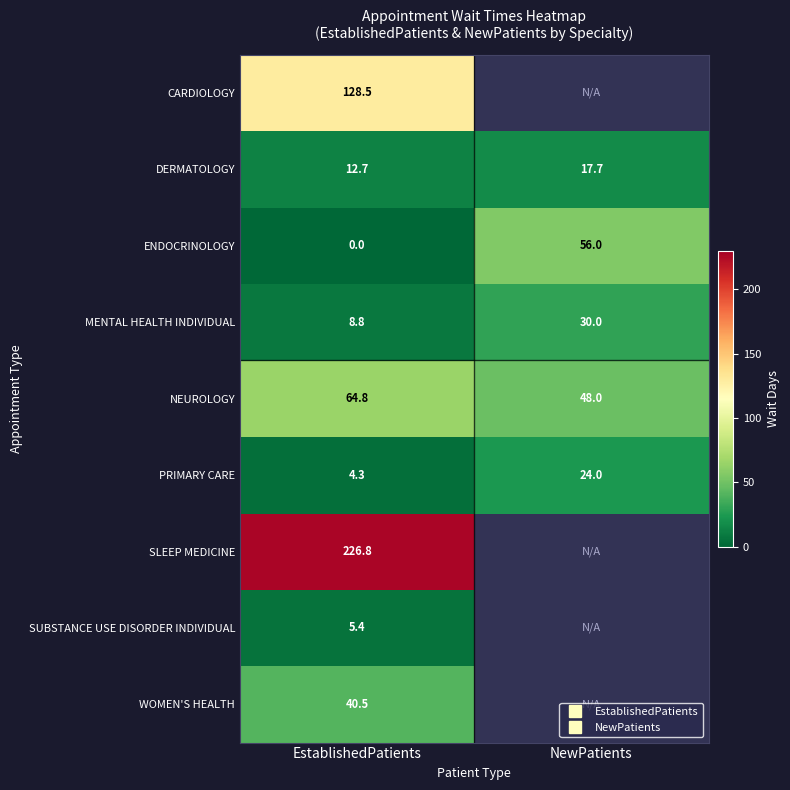

What is the difference between the maximum and minimum values in the ENDOCRINOLOGY series?

56.0